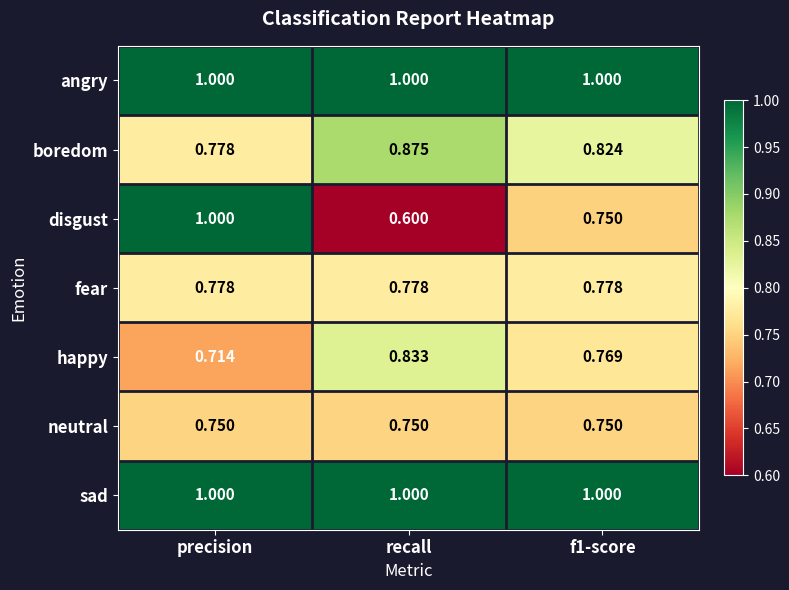

Which series changed the most between recall and f1-score?

disgust